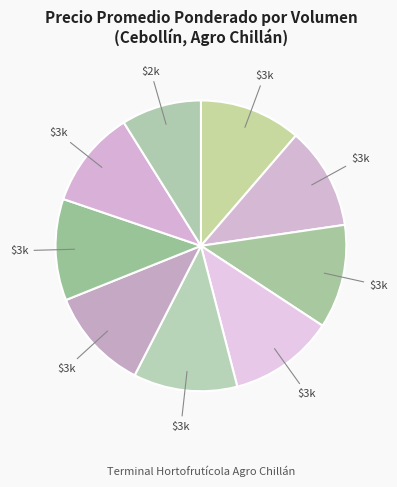

Count the number of slices in the pie.

9